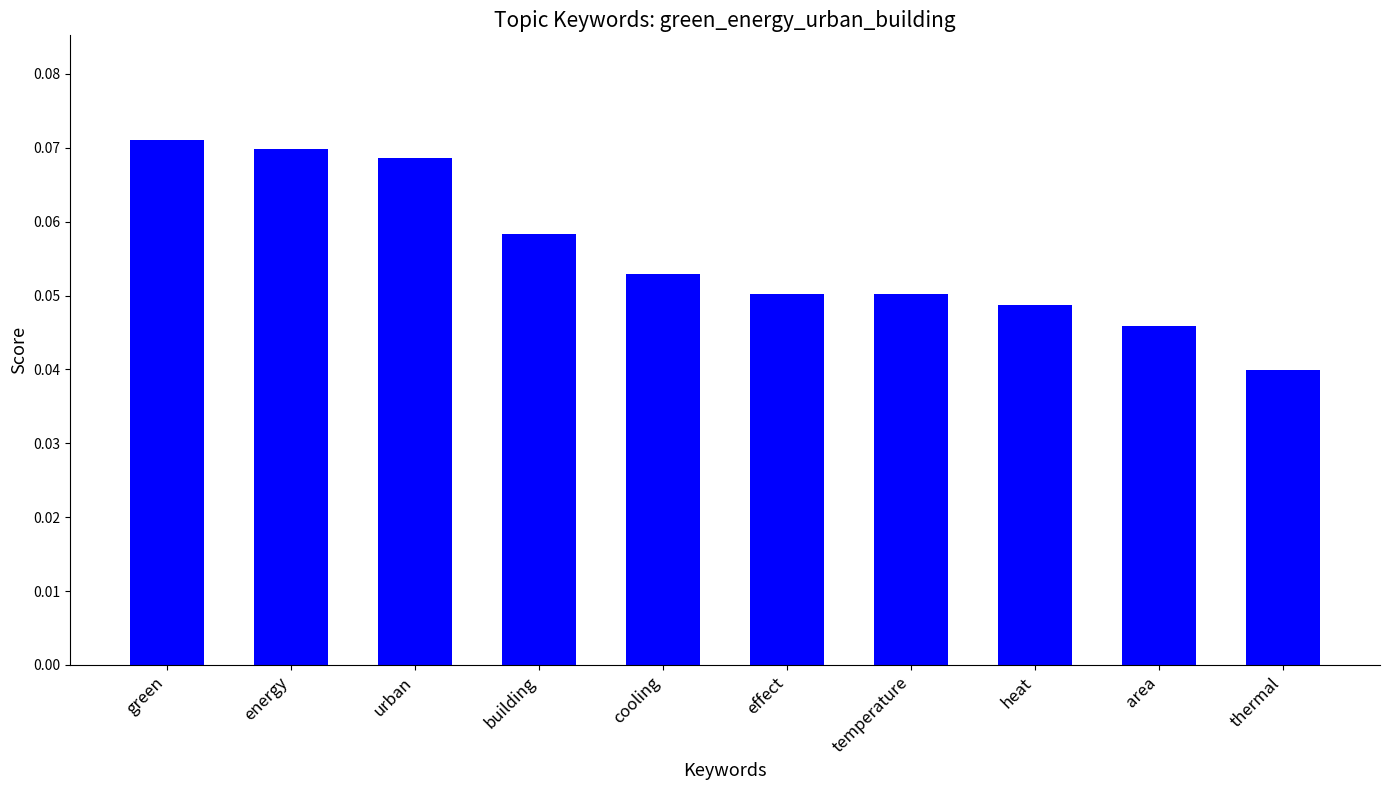

Which has a higher value, energy or green?

green